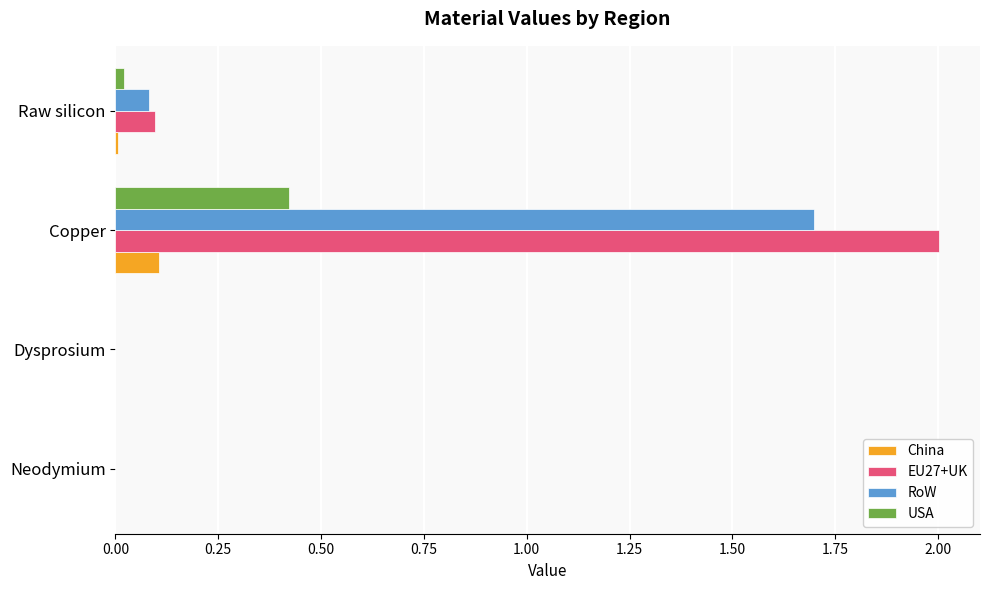

True or false: USA has a value of 0.3 at Dysprosium.

False